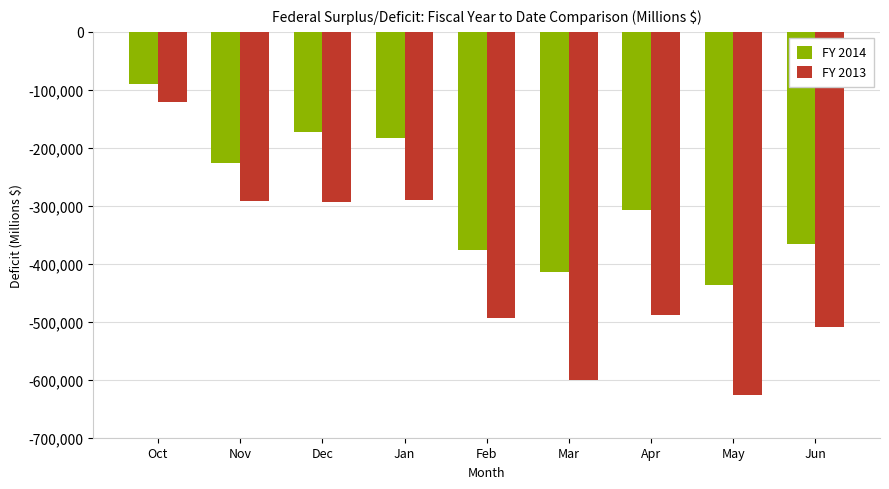

What is the difference between the highest and lowest values at Jan?

107572